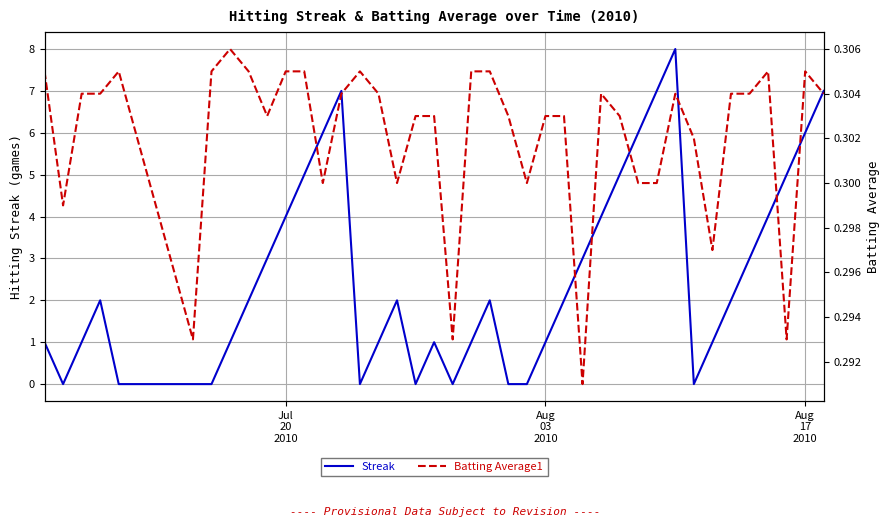

At how many categories does at least one series exceed 5?

7